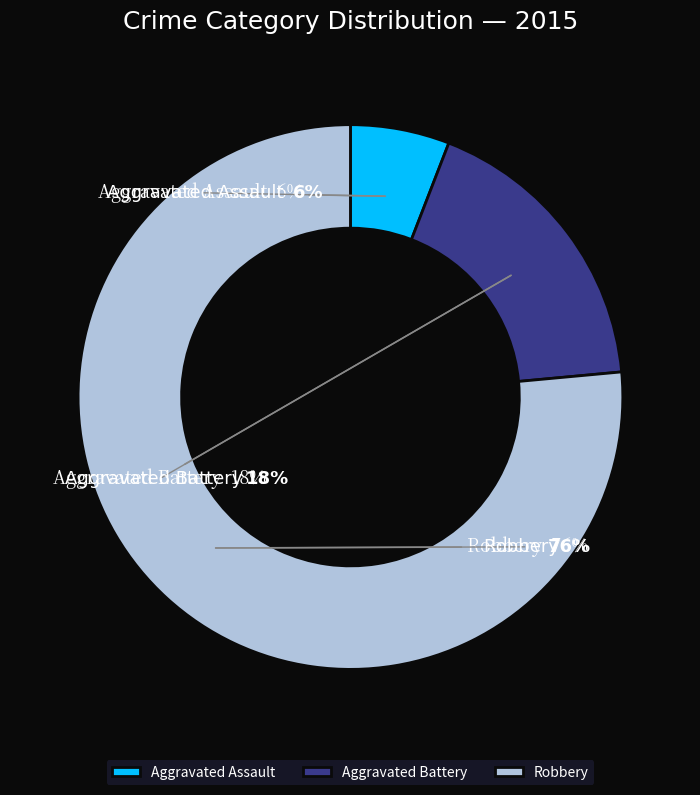

To the nearest percent, what is the combined percentage of Robbery and Aggravated Assault?

82%